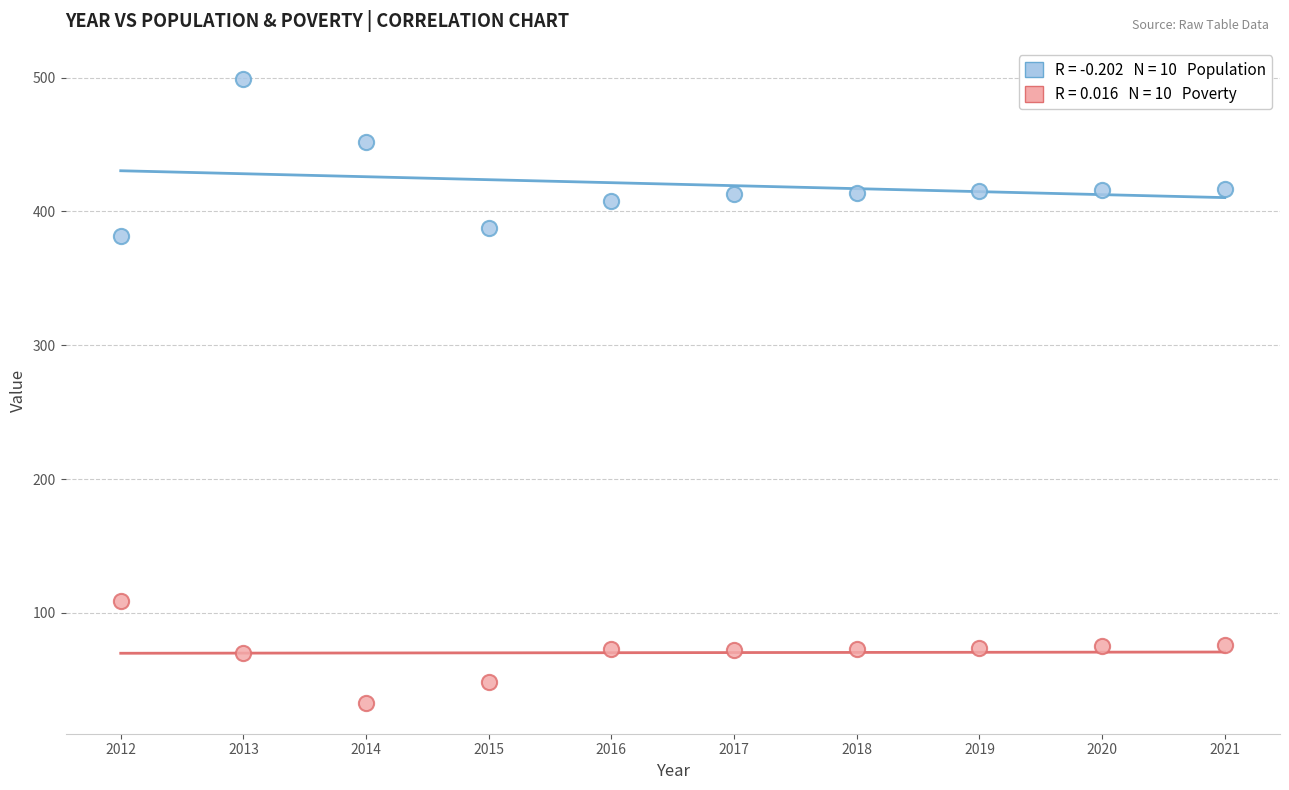

Across all series, what Y value is closest to 266?

382